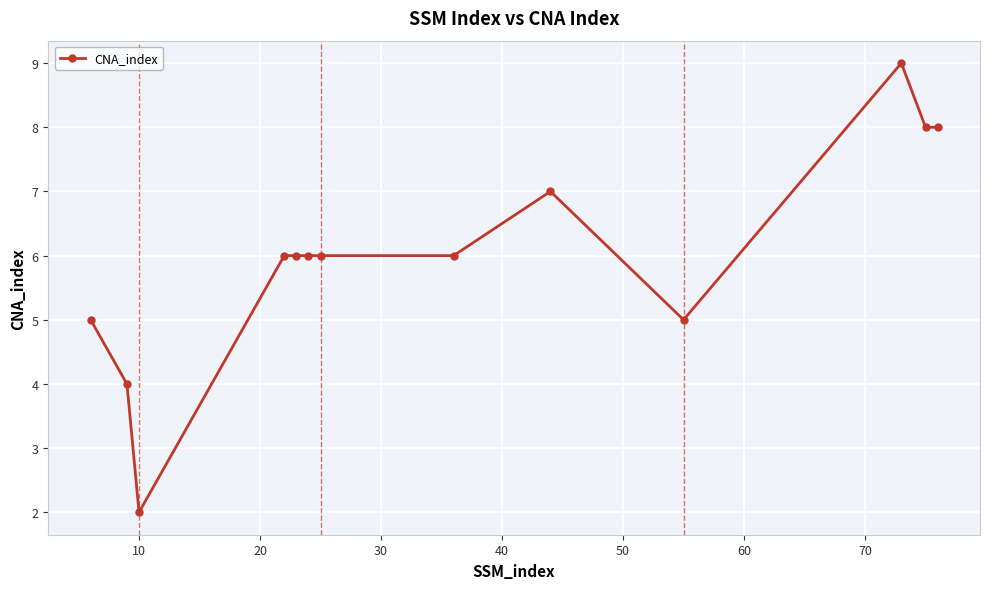

What is the greatest value displayed?

9